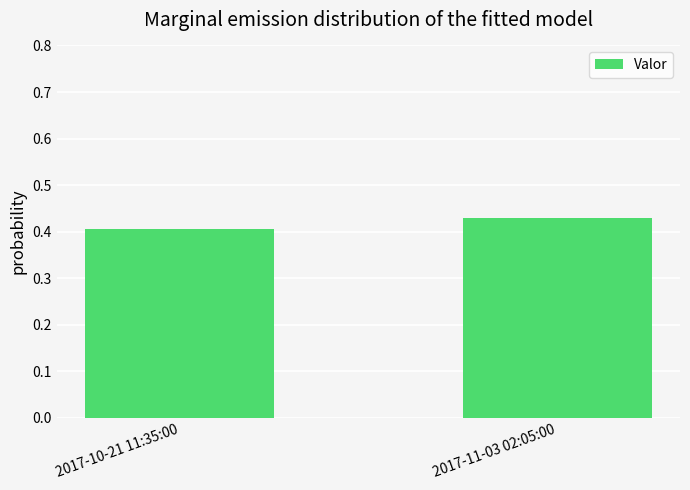

What is the sum of all values?

0.8